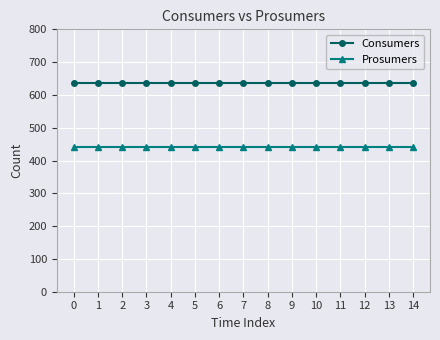

What is the sum of all Prosumers values?

6600